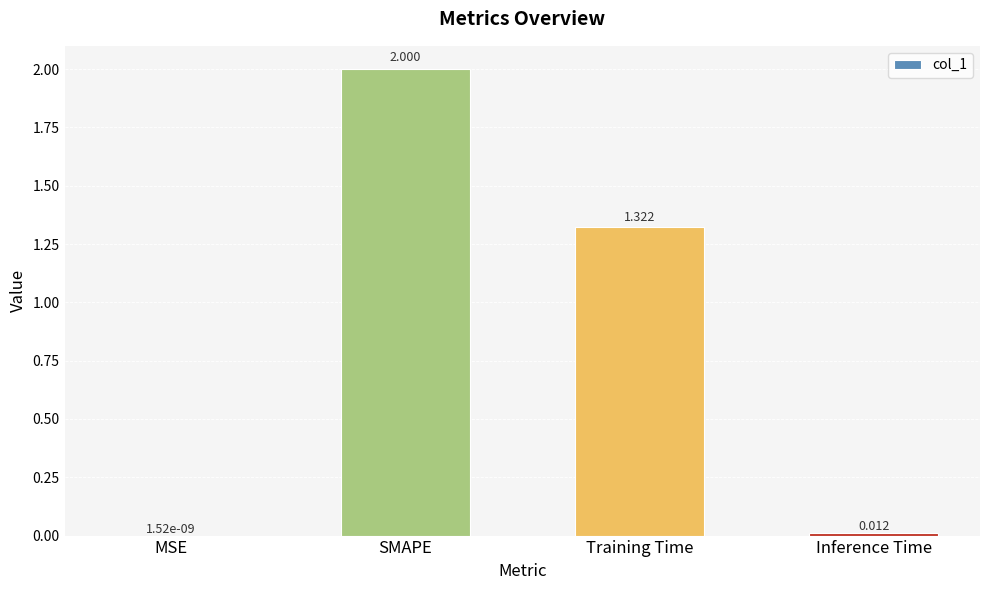

What is the change in value from SMAPE to Training Time?

-0.7